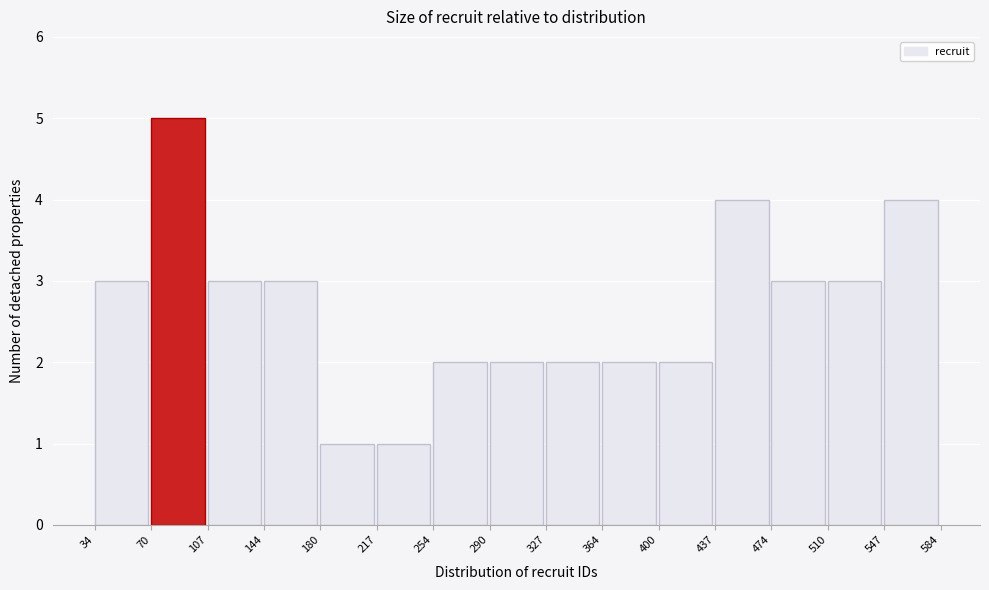

Which range on the x-axis has the tallest bar?

70 to 107